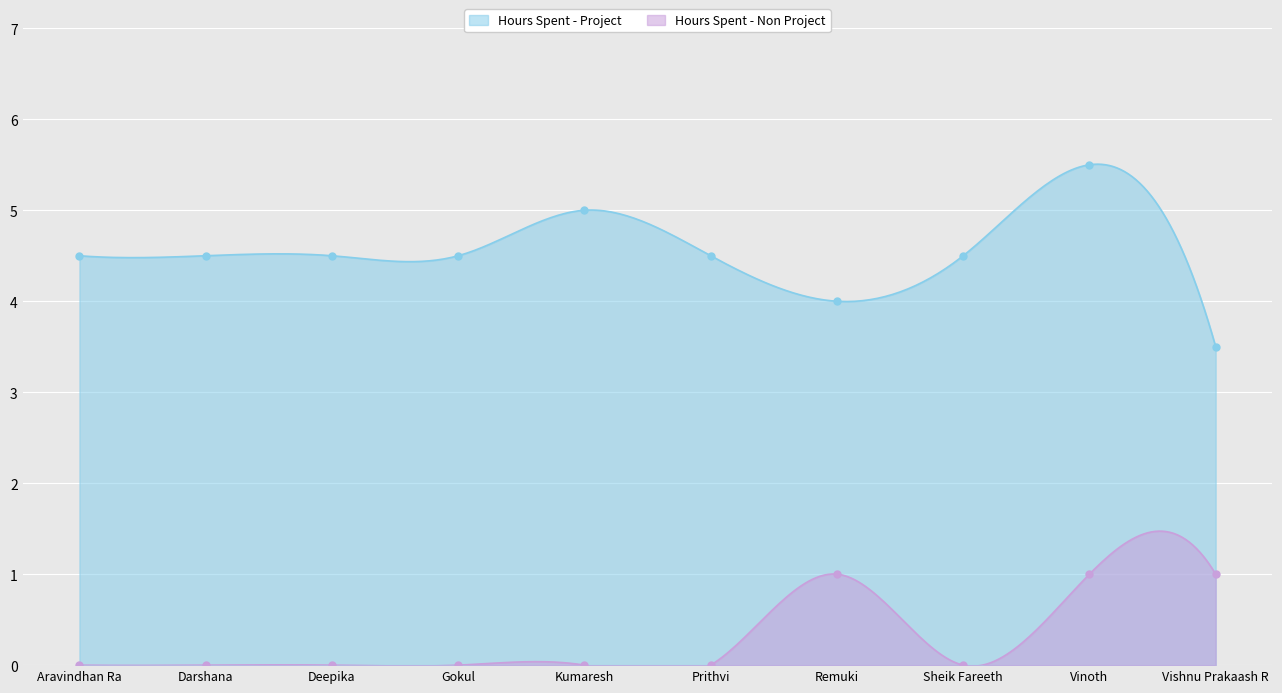

Which series reaches the minimum Y coordinate?

Hours Spent - Non Project